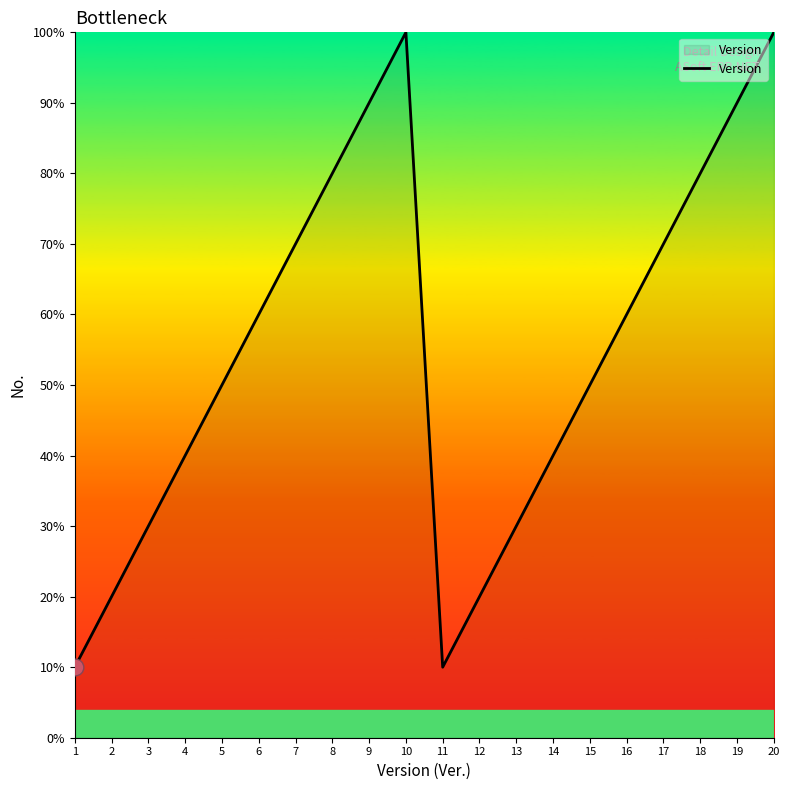

Does the chart display data point markers on the line(s)?

No